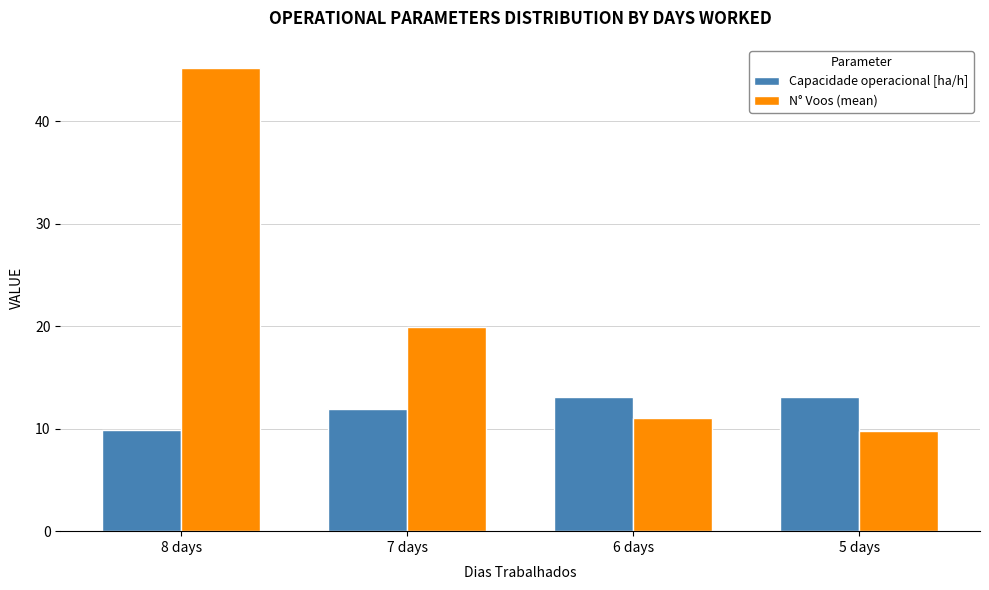

Reading left to right, transcribe all the data shown in this chart.

Capacidade operacional [ha/h]: 8 days=9.9	7 days=12.0	6 days=13.1	5 days=13.1
N° Voos (mean): 8 days=45.2	7 days=19.9	6 days=11.0	5 days=9.8